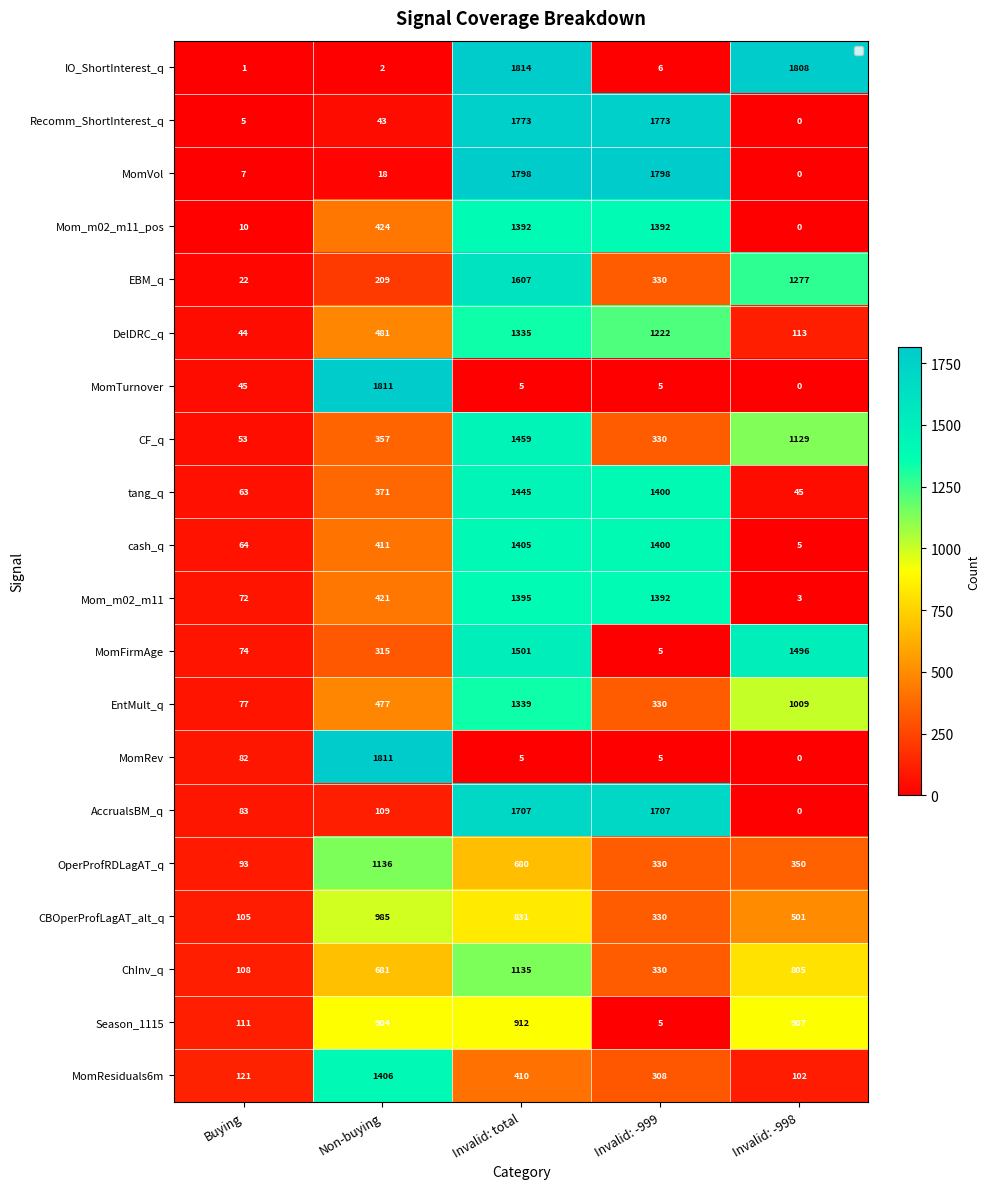

At how many categories does at least one series exceed 1532?

4